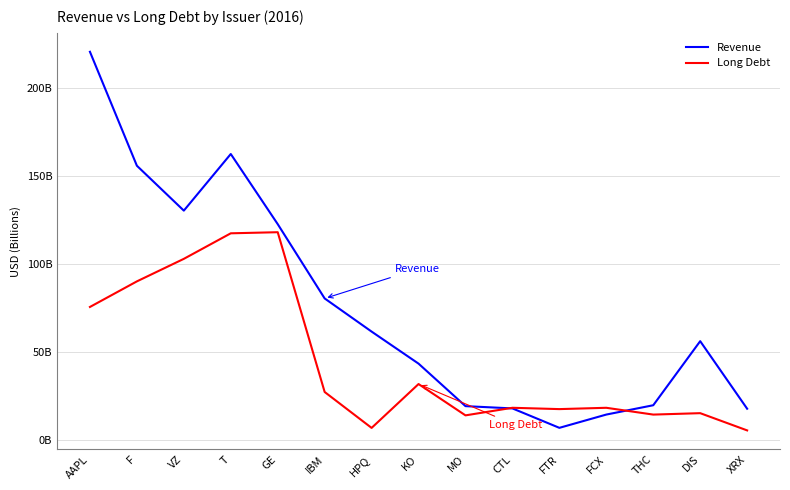

Rank the series by their average value, from lowest to highest.

Long Debt, Revenue